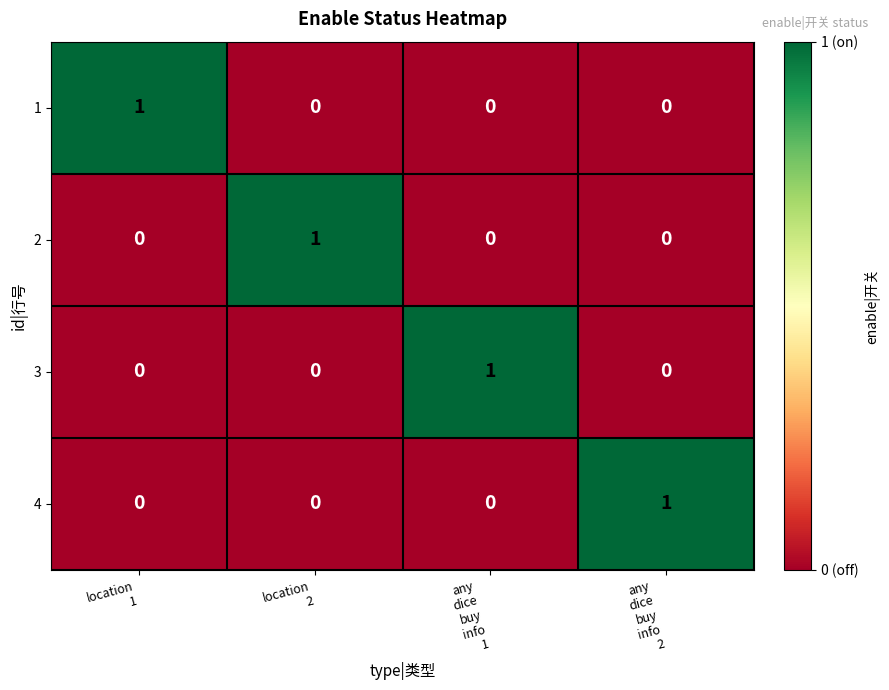

At how many categories does at least one series exceed 0?

4